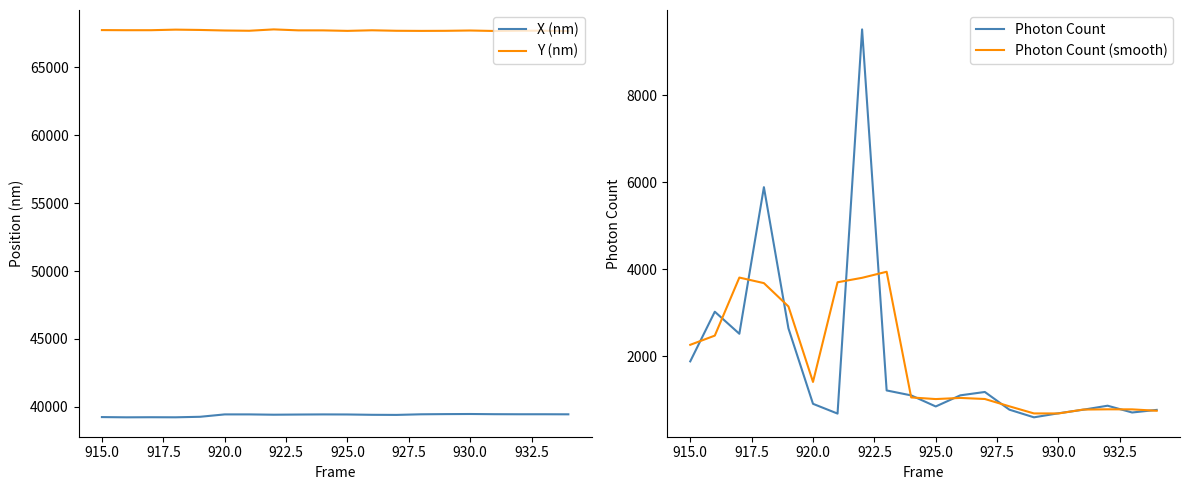

In Y (nm), how many points are higher than both neighbors (excluding endpoints)?

5